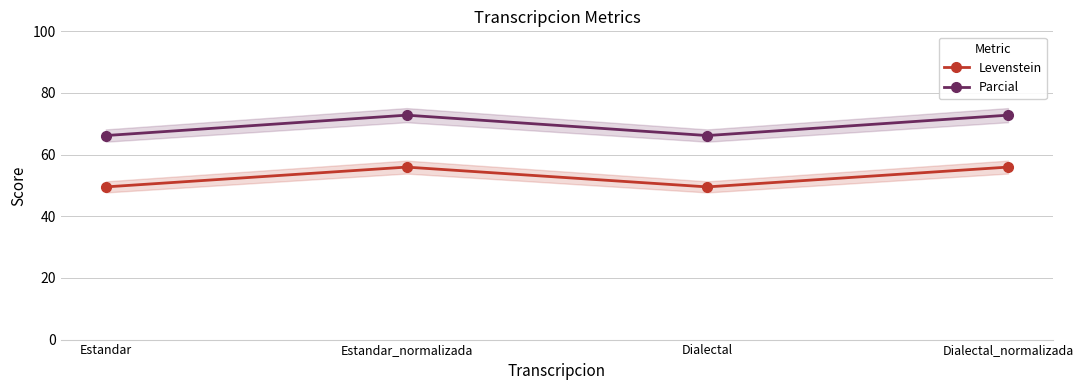

What position from the right is Estandar?

4